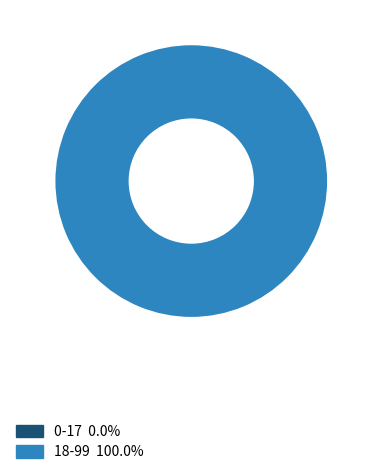

Count the number of slices in the pie.

2